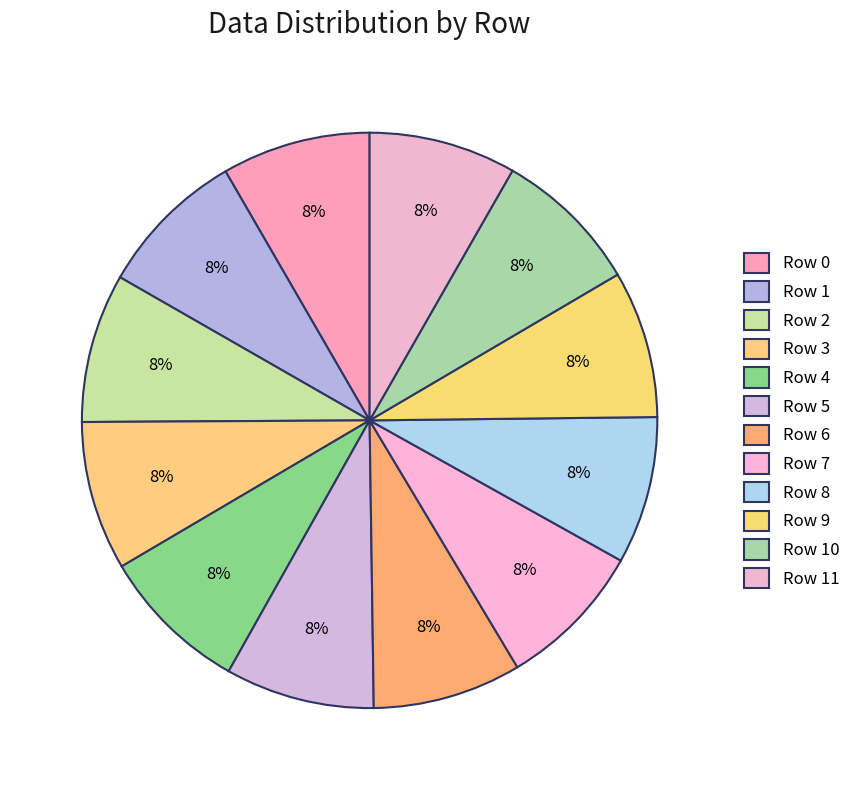

How many slices are in this pie chart?

12